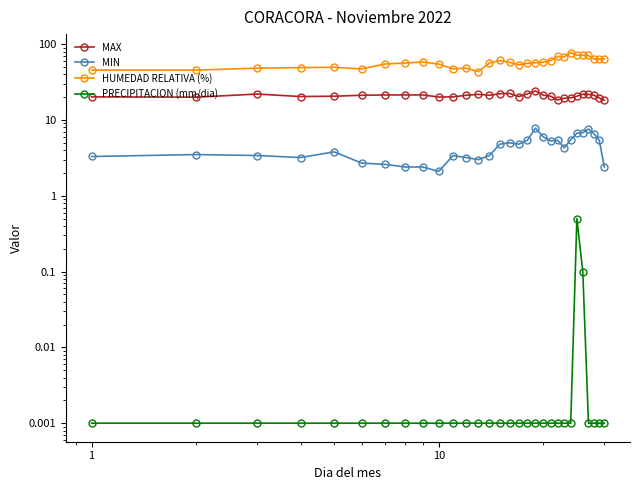

How many interior local valleys does the MIN series have?

6